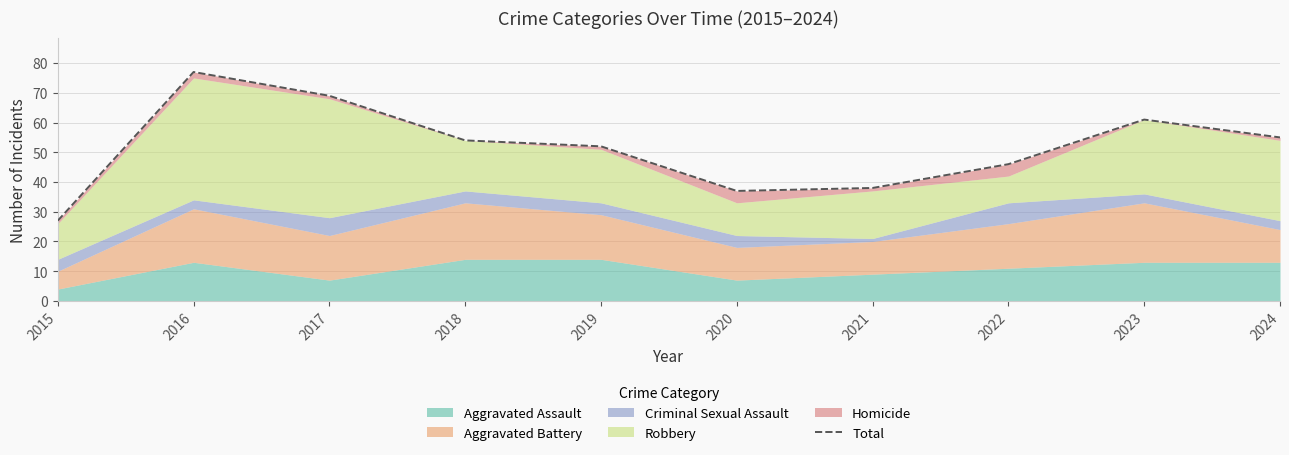

Which label corresponds to the largest value in the chart?

2016